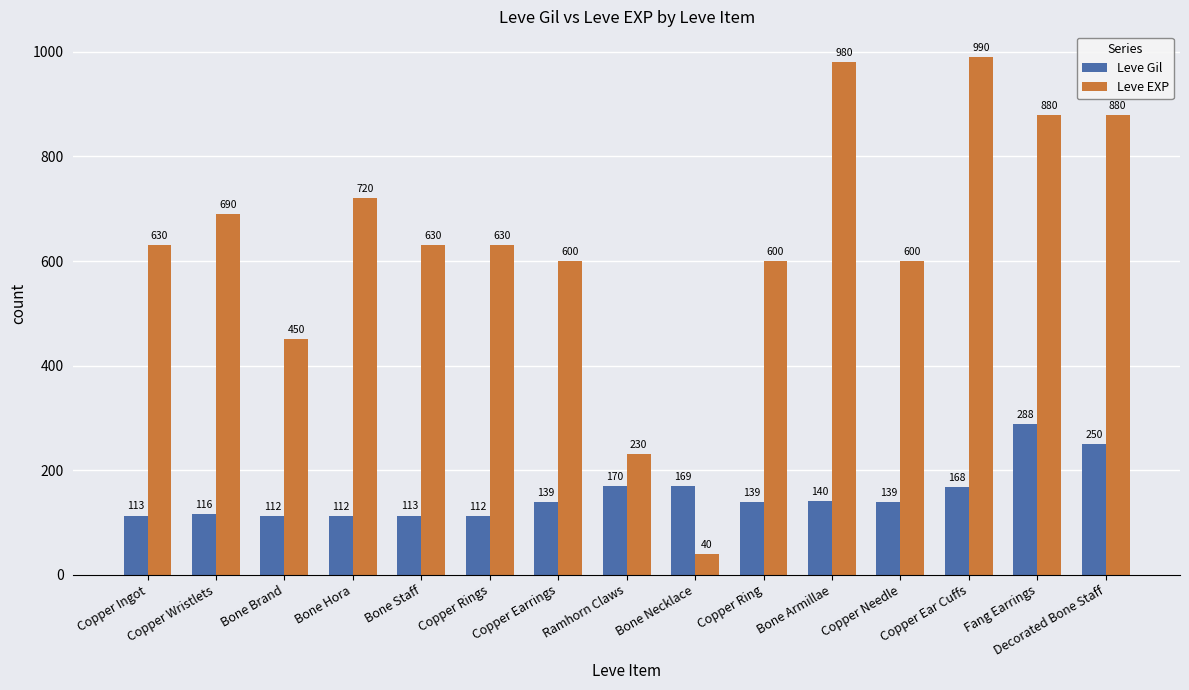

Is it true that Leve EXP equals 980 at Bone Armillae?

True